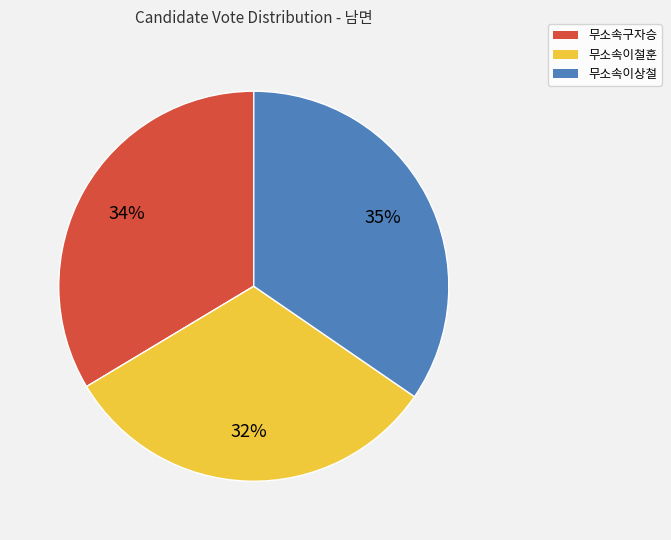

Count the number of slices in the pie.

3